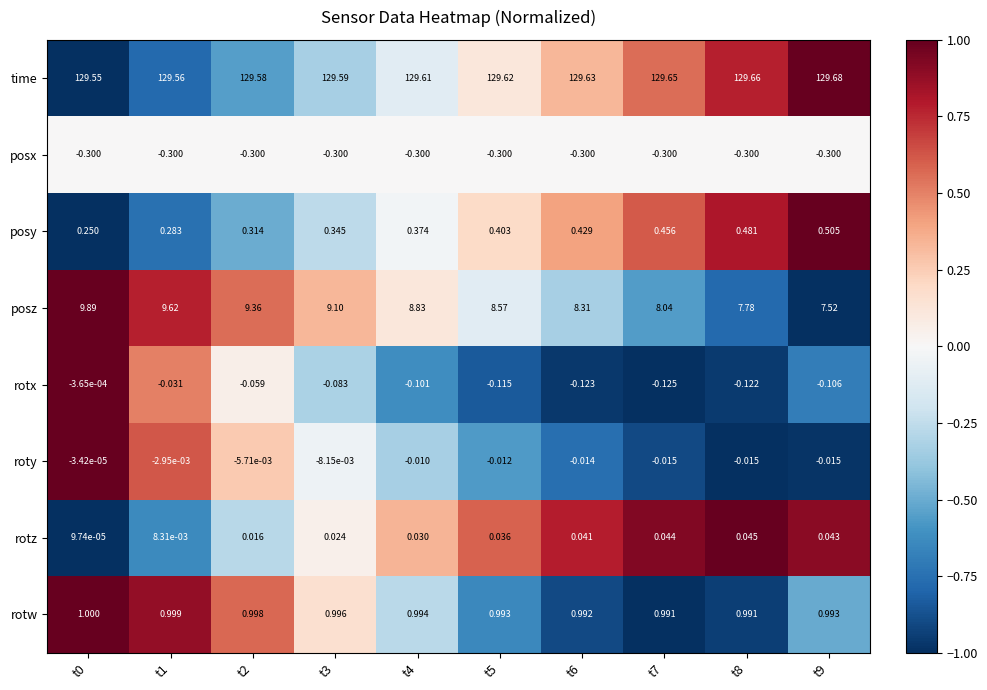

Between t2 and t9, which series saw the biggest shift?

posz